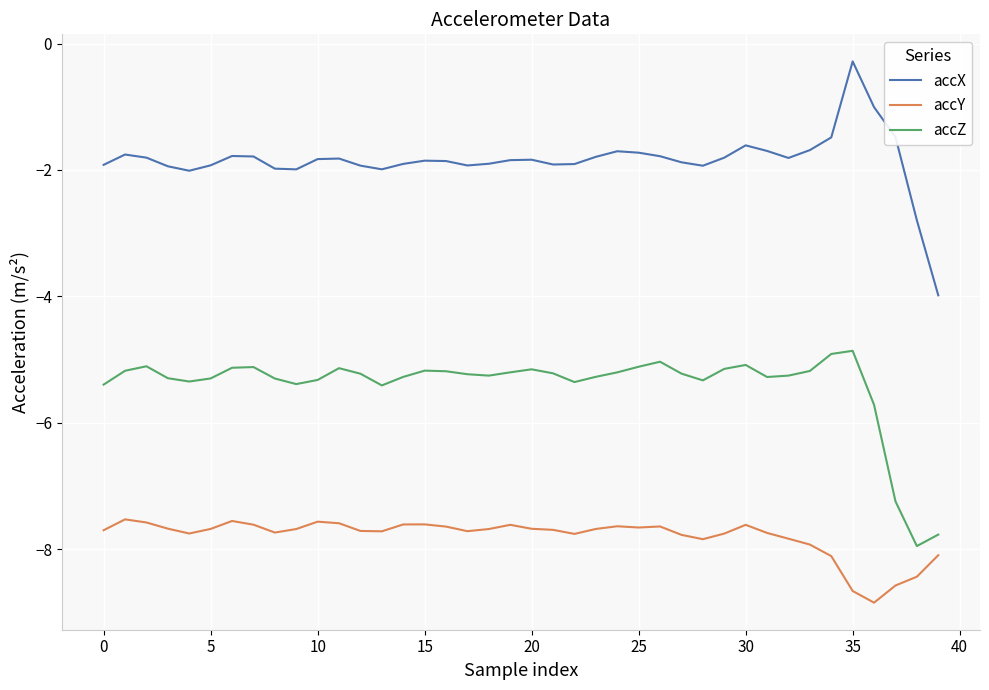

Which series has the largest total across all categories?

accX